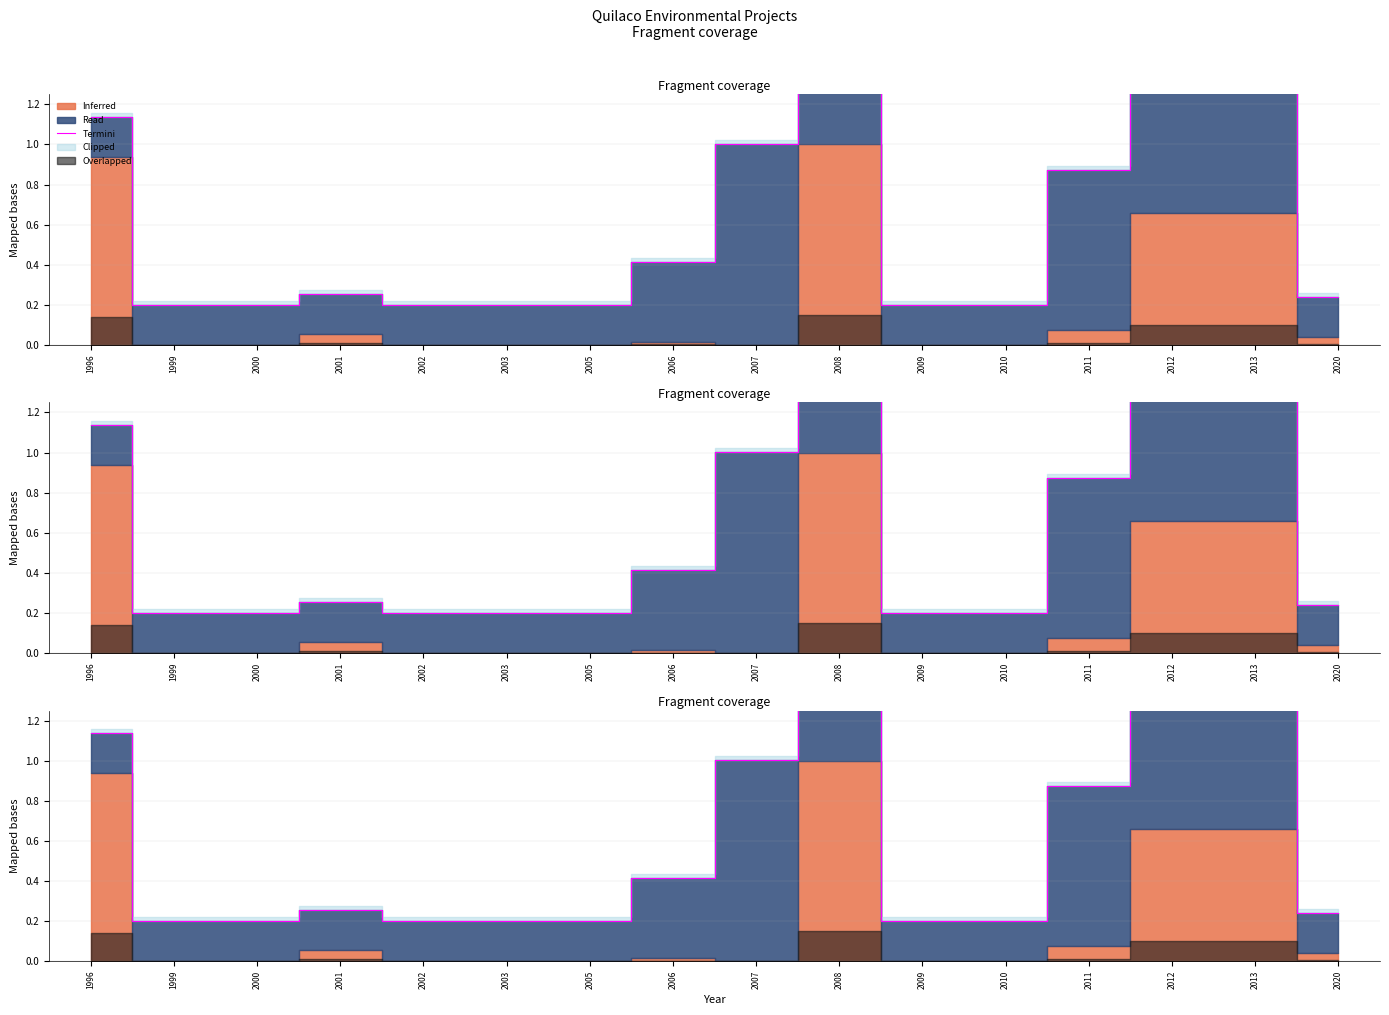

Rank the categories by value from highest to lowest.

2008, 2013, 2012, 1996, 2007, 2011, 2006, 2001, 2020, 2010, 2003, 2009, 1999, 2000, 2002, 2005